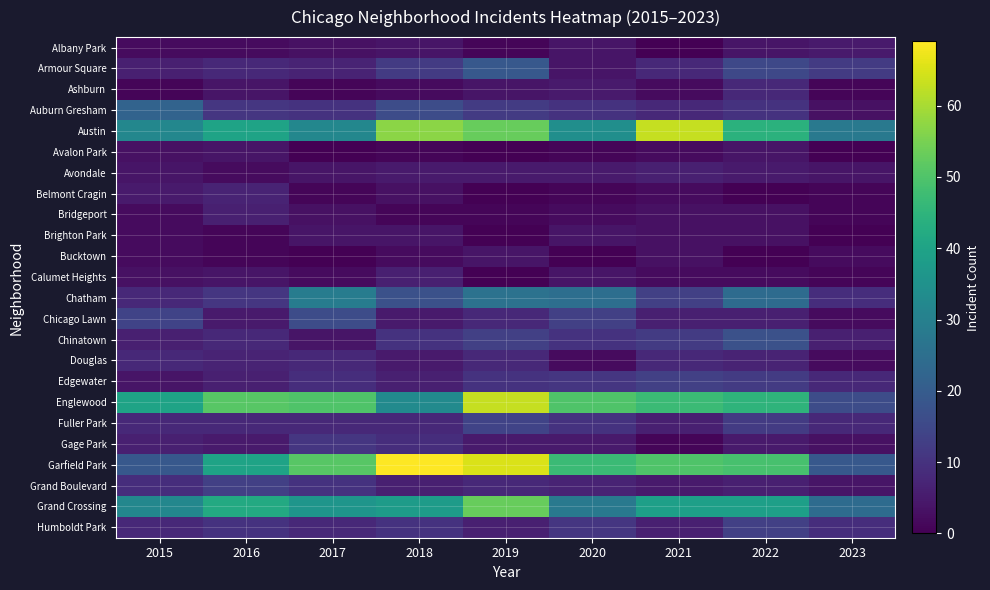

At 2015, list the series in order from largest to smallest.

Englewood, Austin, Grand Crossing, Auburn Gresham, Garfield Park, Chicago Lawn, Grand Boulevard, Chatham, Douglas, Fuller Park, Humboldt Park, Armour Square, Chinatown, Gage Park, Belmont Cragin, Avondale, Edgewater, Avalon Park, Calumet Heights, Albany Park, Bridgeport, Brighton Park, Bucktown, Ashburn